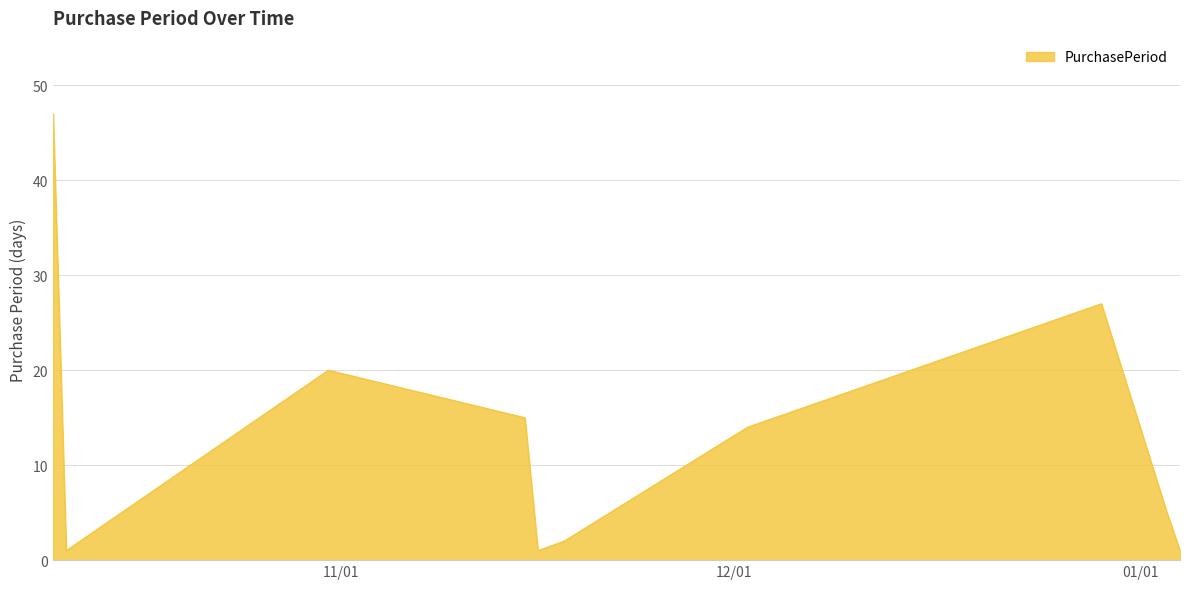

Count the number of categories in the chart.

10